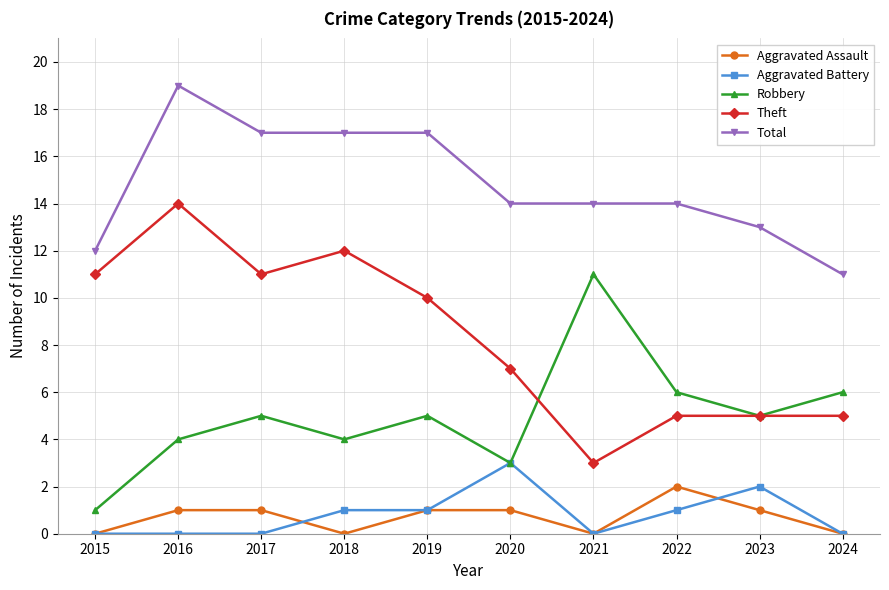

Between 2018 and 2022, which series saw the biggest shift?

Theft